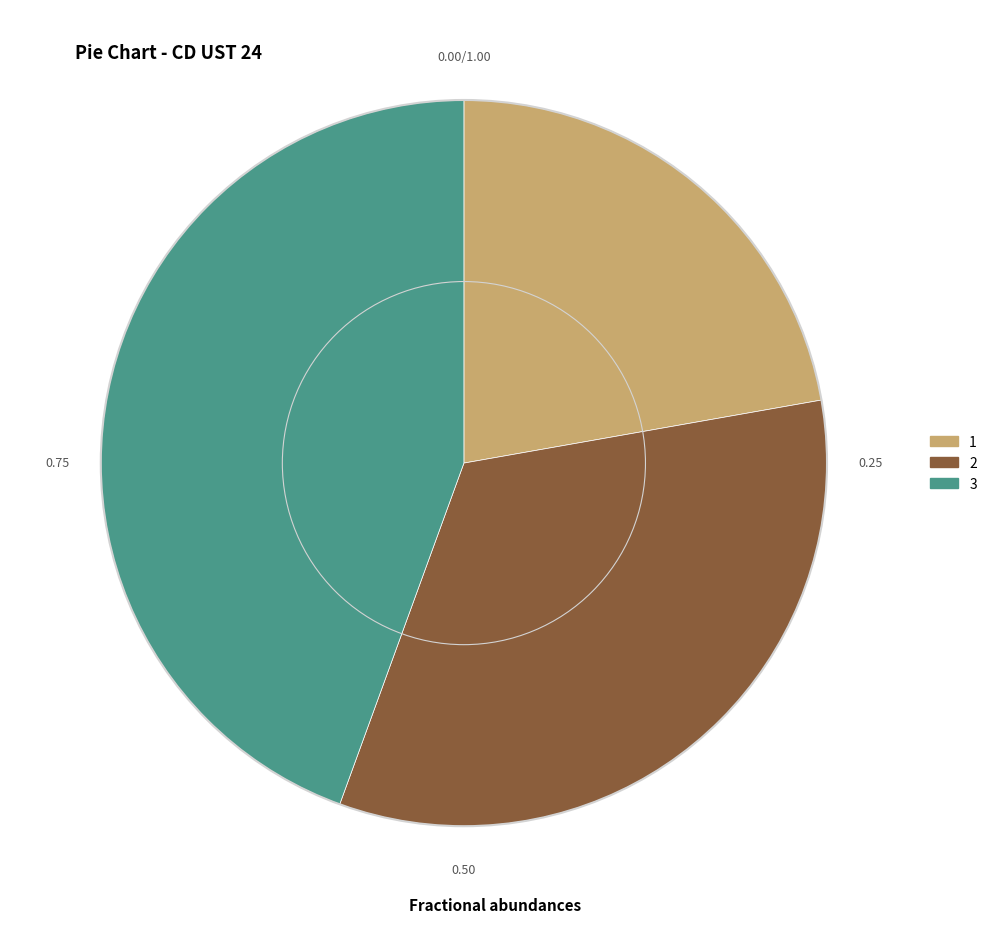

Is it true that 1 is 9% of the pie?

False